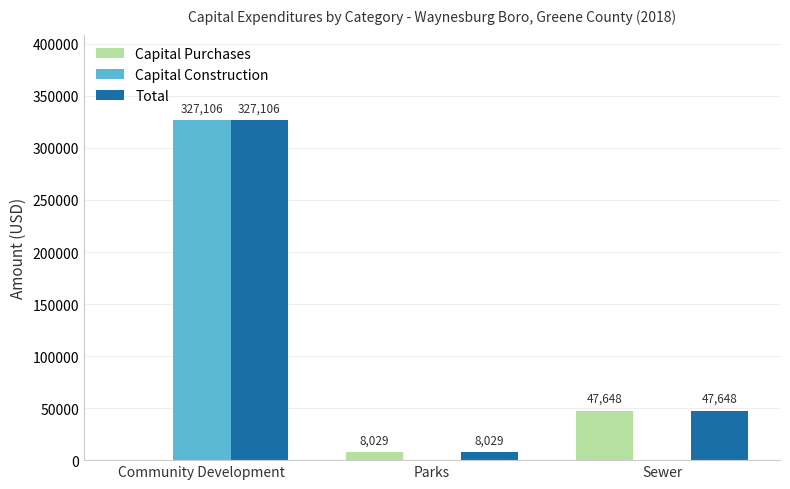

Is it true that Total equals 327106 at Community Development?

True